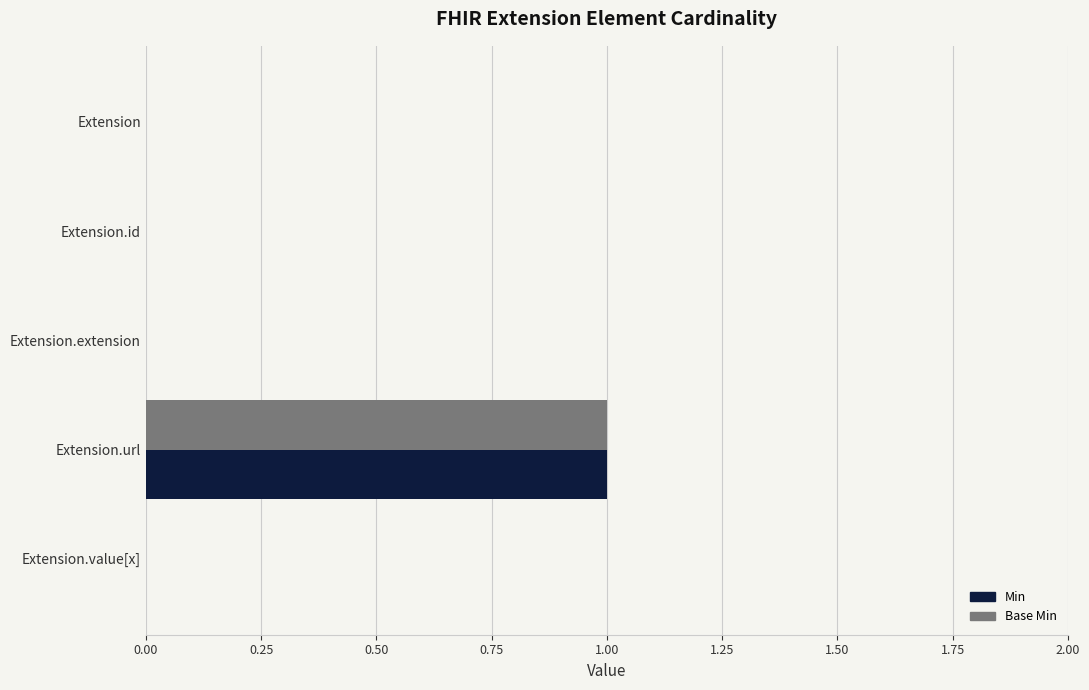

Count the Base Min values in the range 0 to 1.

5